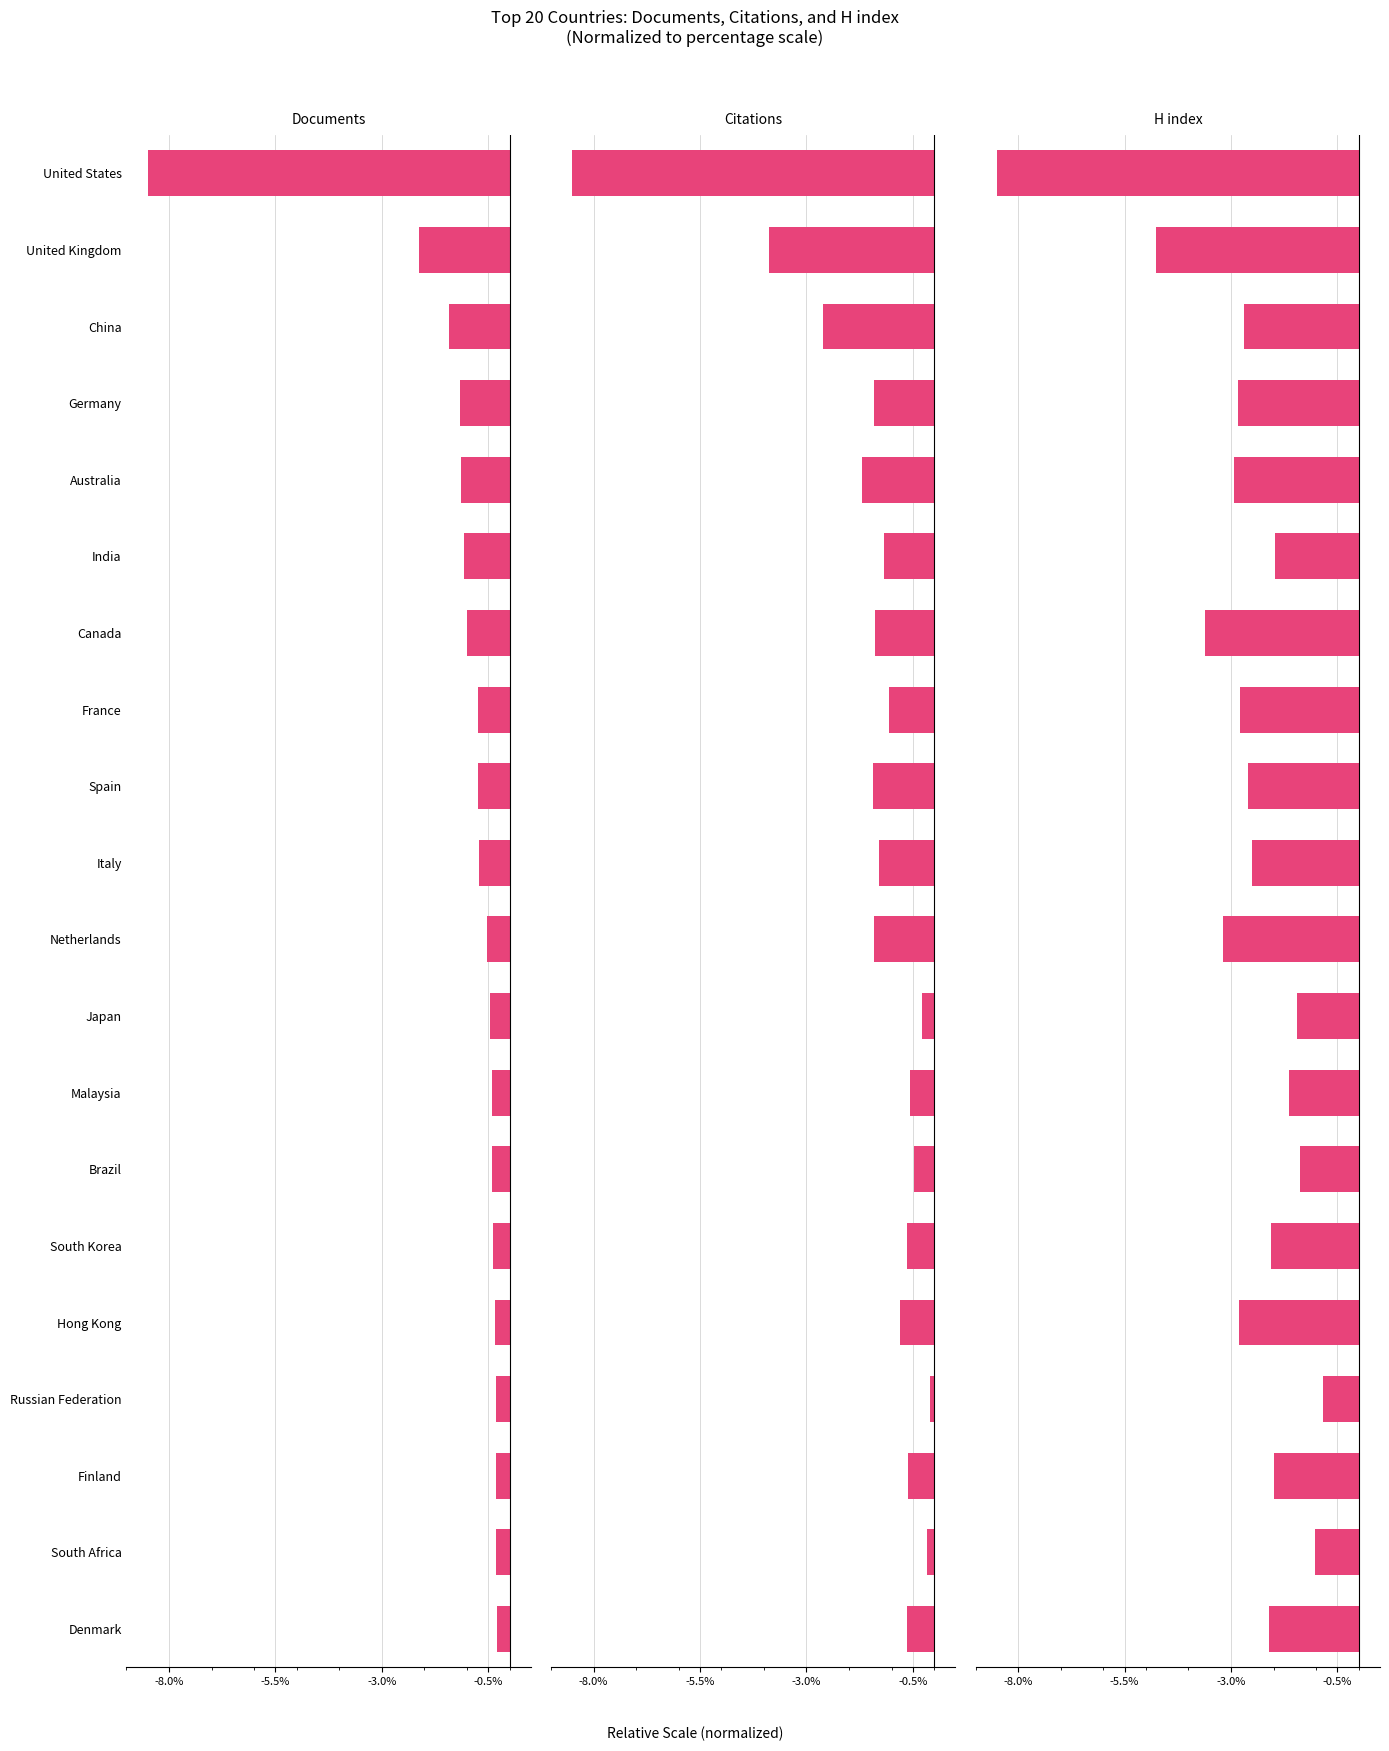

Reading left to right, transcribe all the data shown in this chart.

Documents: -8.5	-2.1	-1.4	-1.2	-1.1	-1.1	-1.0	-0.7	-0.7	-0.7	-0.5	-0.5	-0.4	-0.4	-0.4	-0.3	-0.3	-0.3	-0.3	-0.3
Citations: -8.5	-3.9	-2.6	-1.4	-1.7	-1.2	-1.4	-1.1	-1.4	-1.3	-1.4	-0.3	-0.6	-0.5	-0.6	-0.8	-0.1	-0.6	-0.2	-0.6
H index: -8.5	-4.8	-2.7	-2.8	-2.9	-2.0	-3.6	-2.8	-2.6	-2.5	-3.2	-1.4	-1.6	-1.4	-2.1	-2.8	-0.8	-2.0	-1.0	-2.1